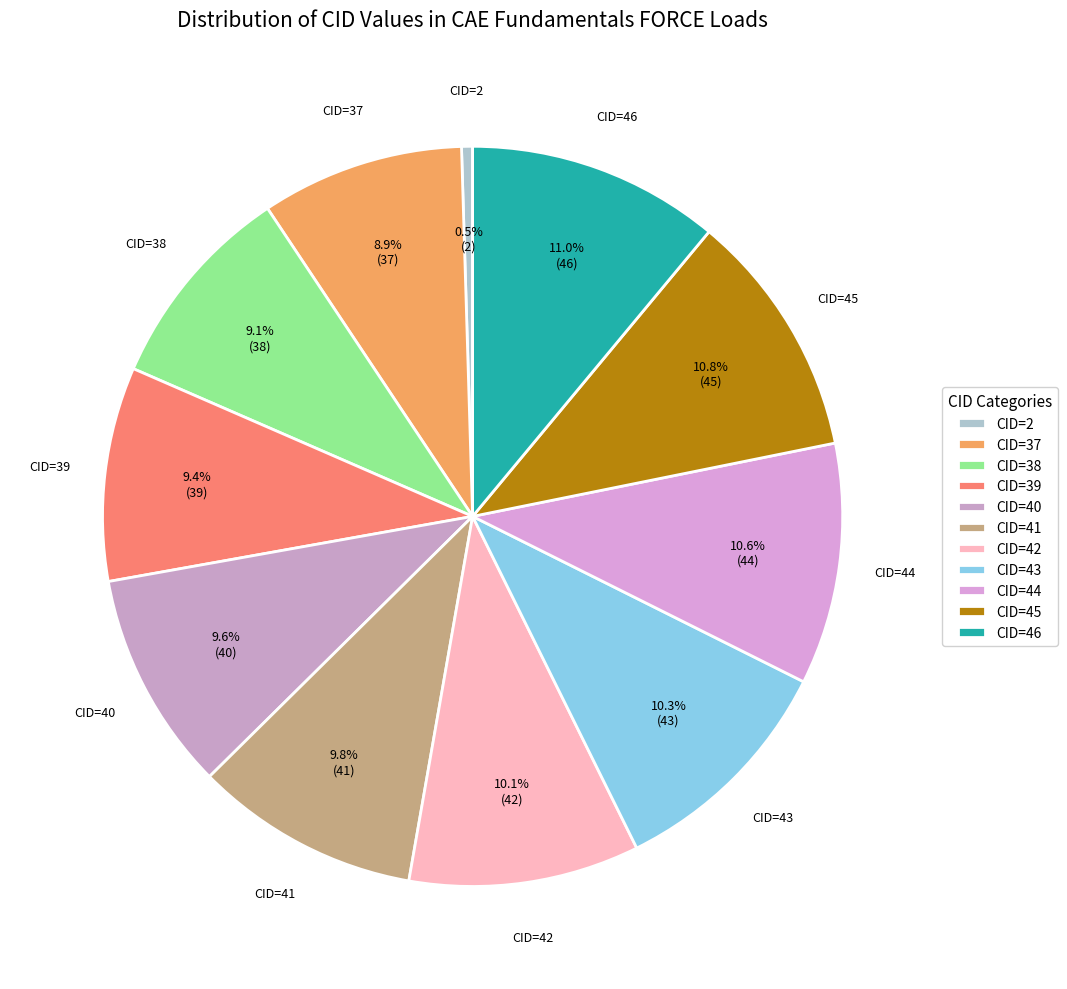

Does CID=42 account for over 50% of the chart?

No